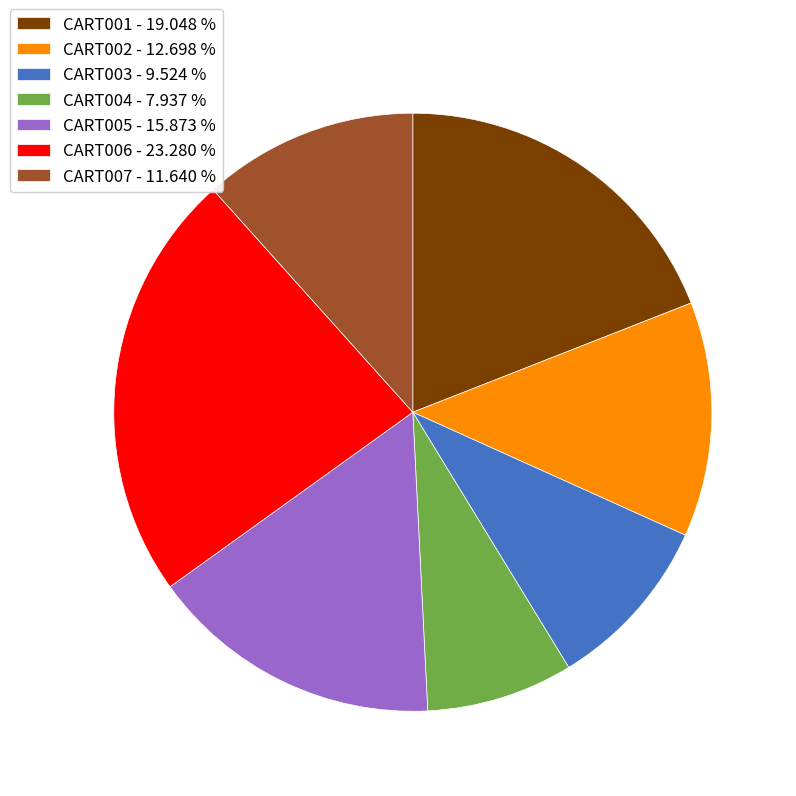

How many slices are in this pie chart?

7